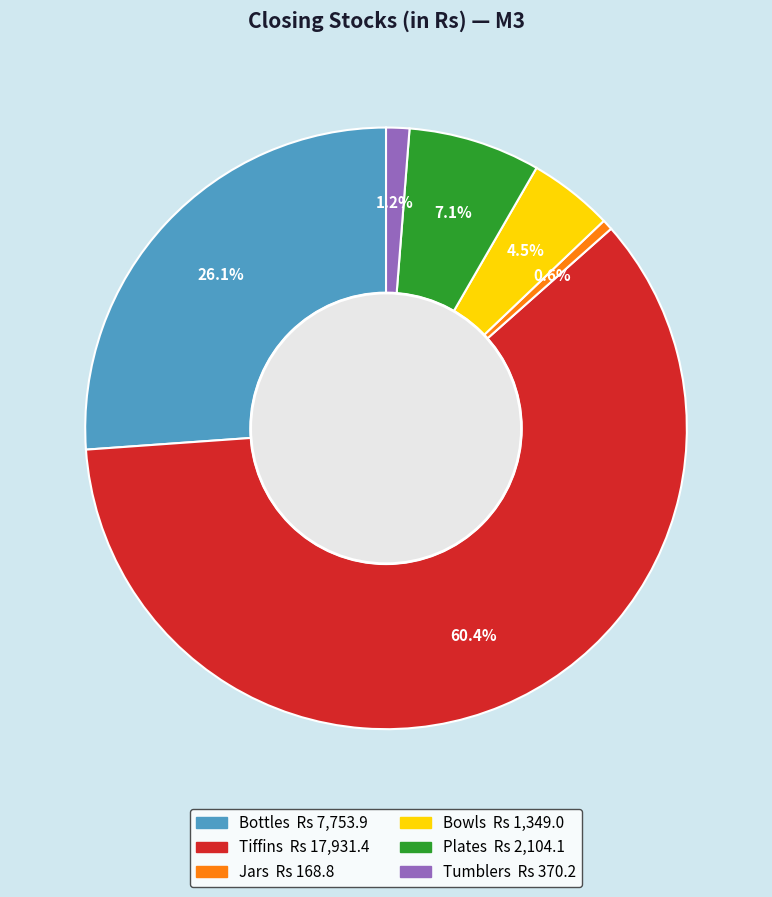

How many slices are in this pie chart?

6